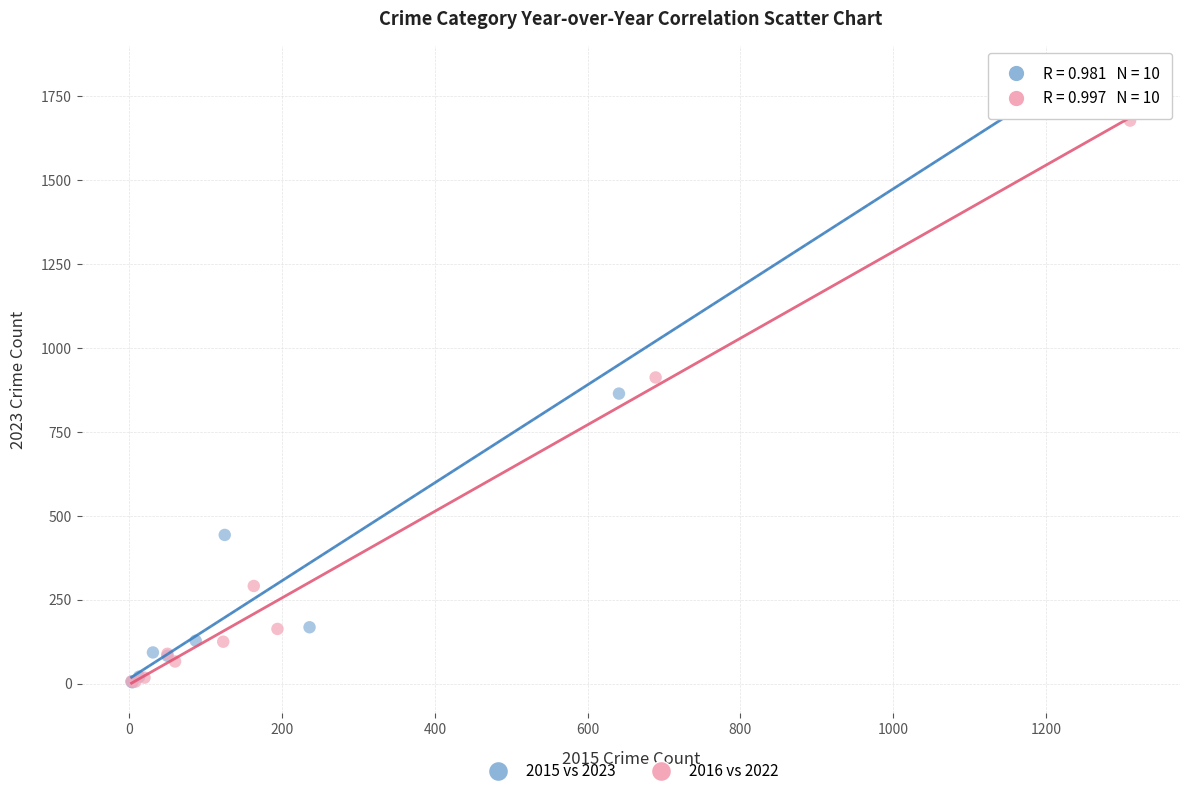

What are all the series names shown in the legend?

2015 vs 2023, 2016 vs 2022